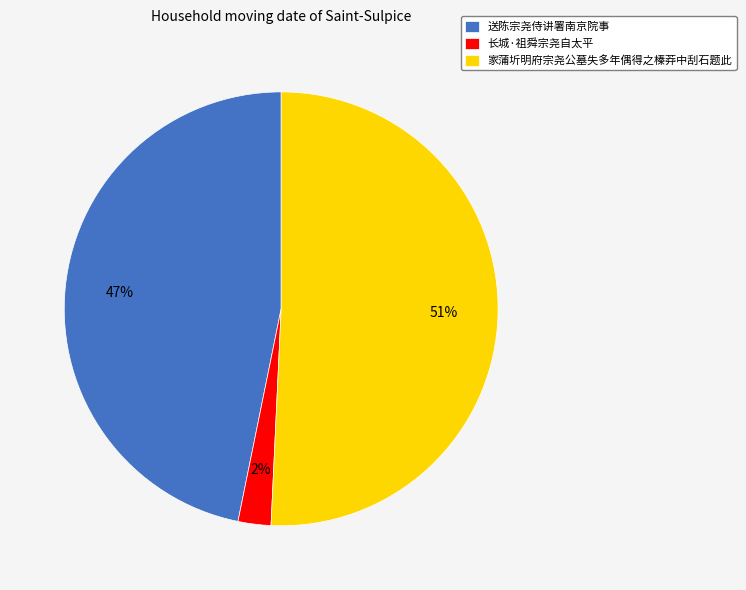

To the nearest percent, what percentage of the pie is 长城·祖舜宗尧自太平?

2%